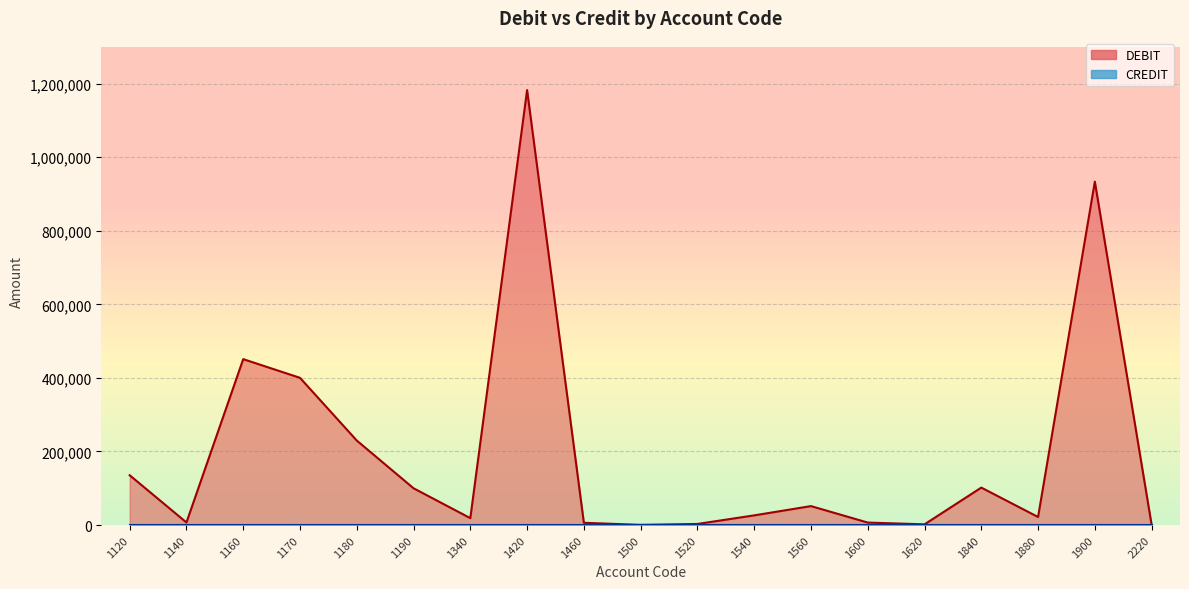

At which category does the data reach its first local valley?

1140